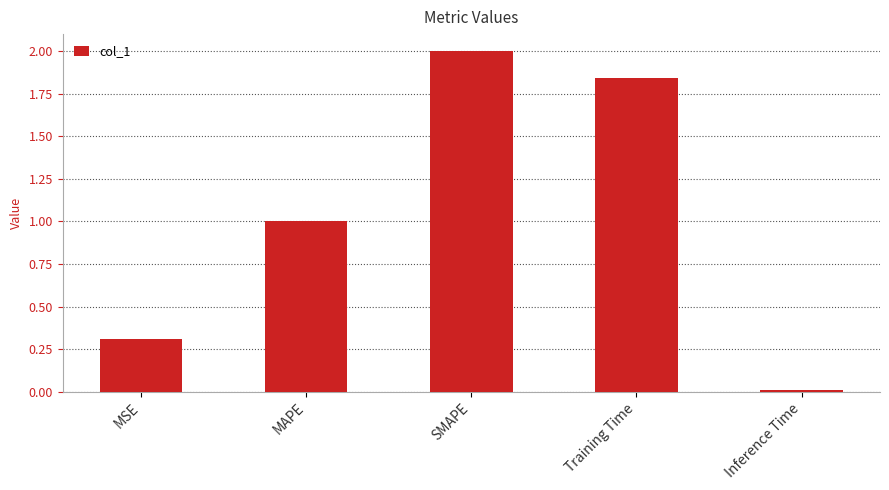

Rank the categories by value from lowest to highest.

Inference Time, MSE, MAPE, Training Time, SMAPE